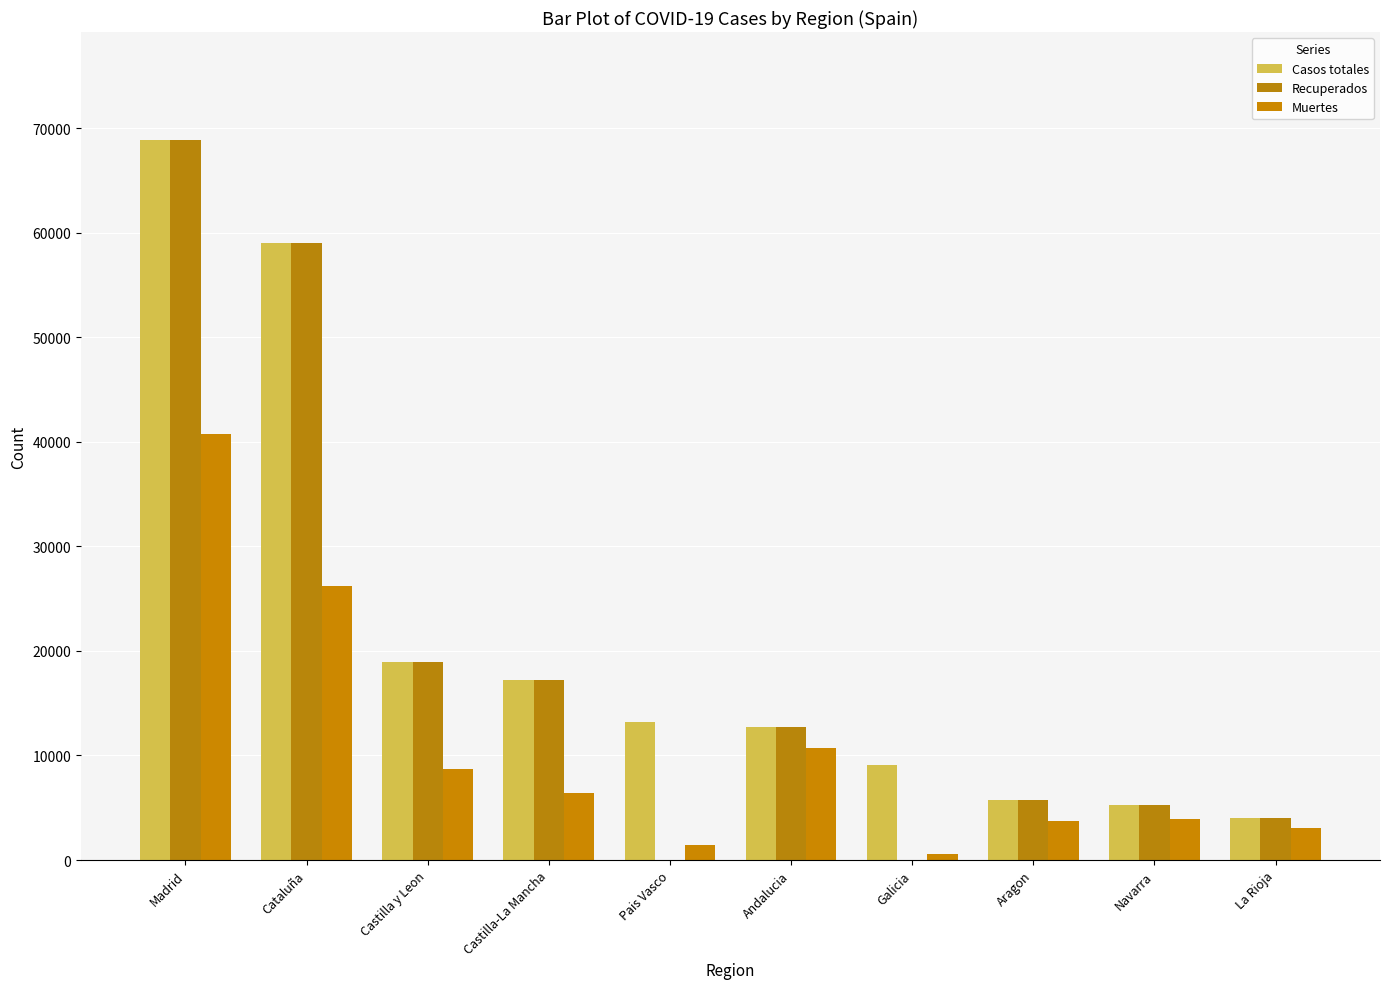

What is the average value of the Casos totales series?

21392